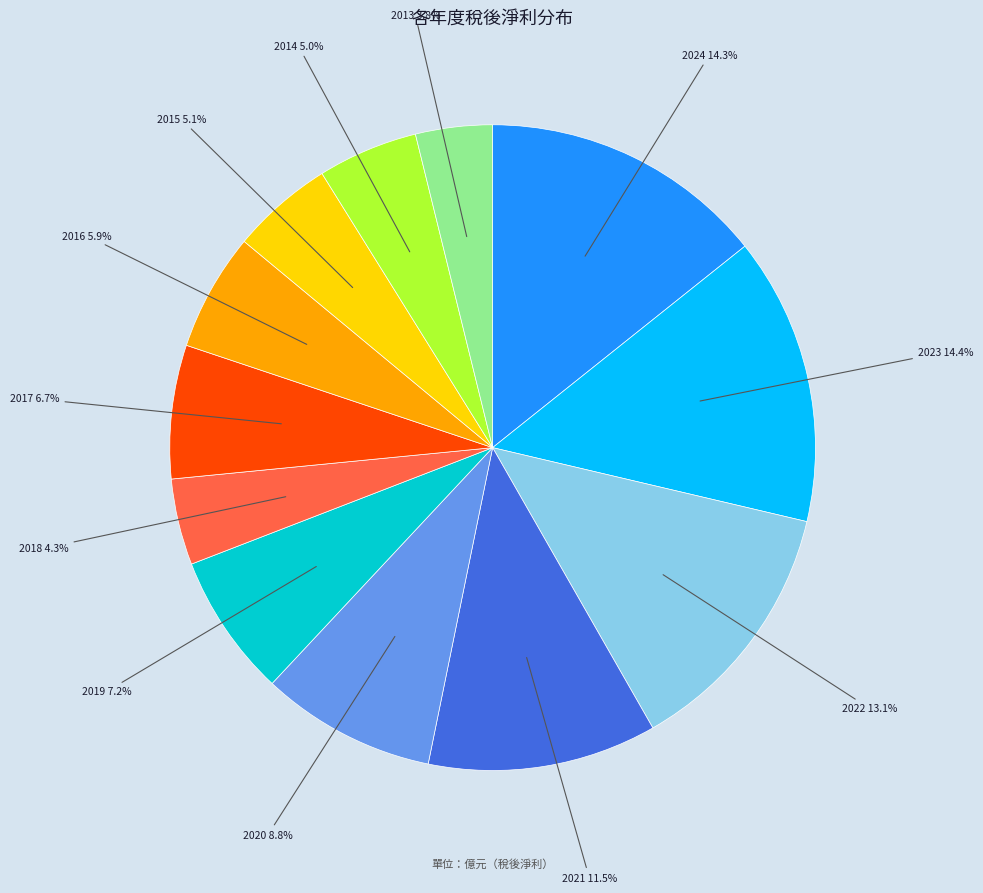

Does any single category account for the majority?

No